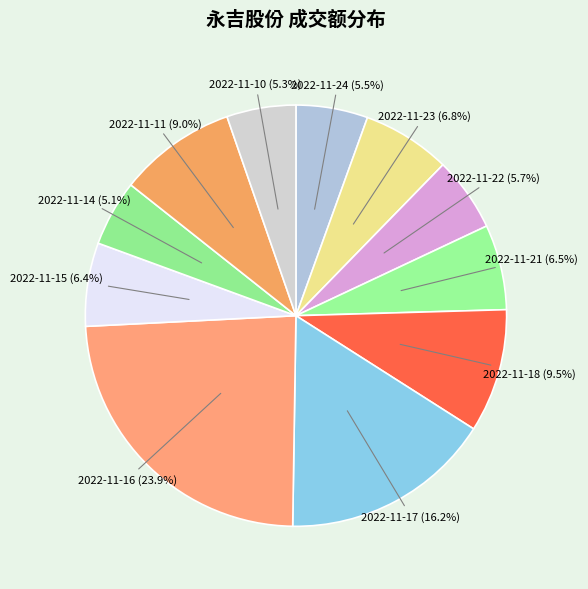

How many slices are in this pie chart?

11